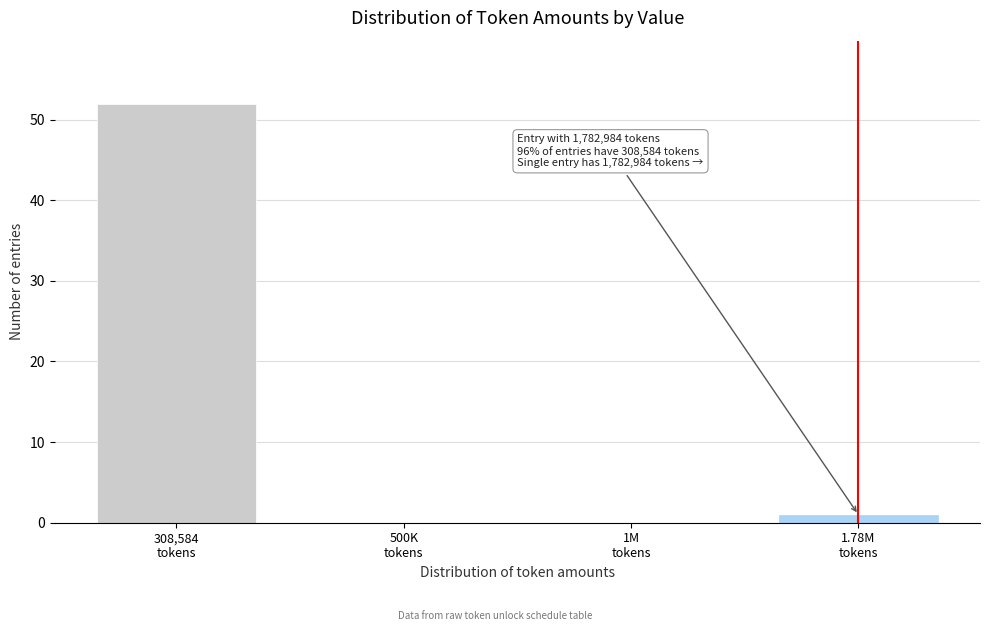

What is the sum of all values?

53